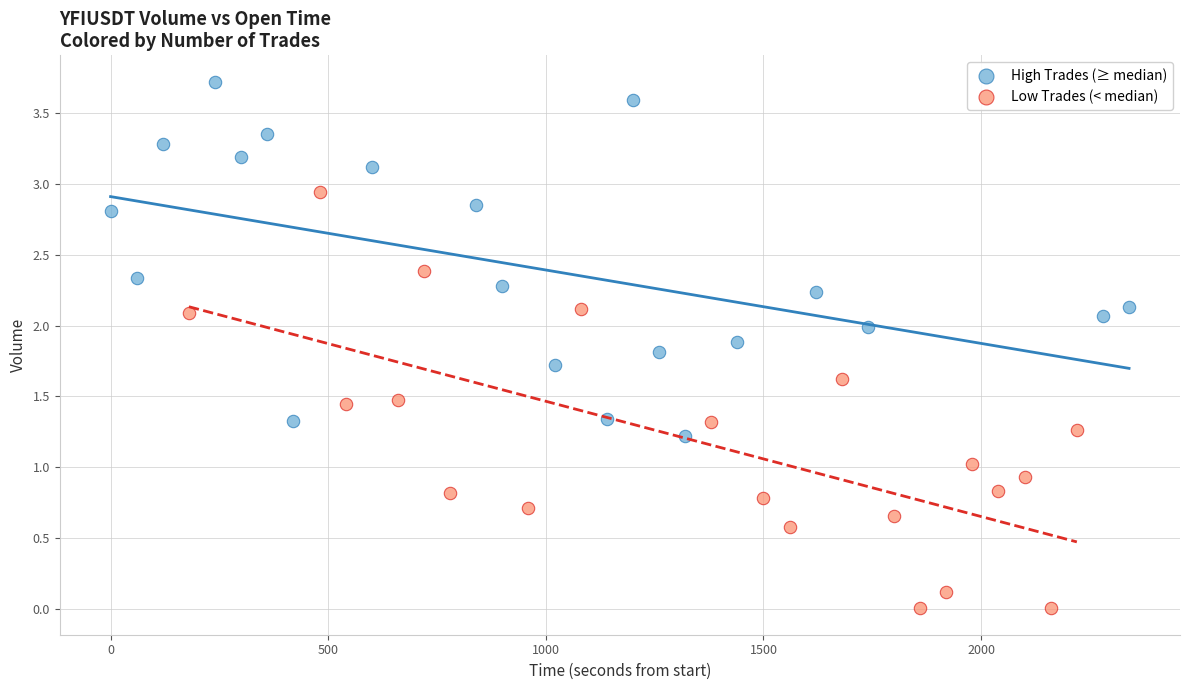

Which series contains the lowest Y value?

Low Trades (< median)